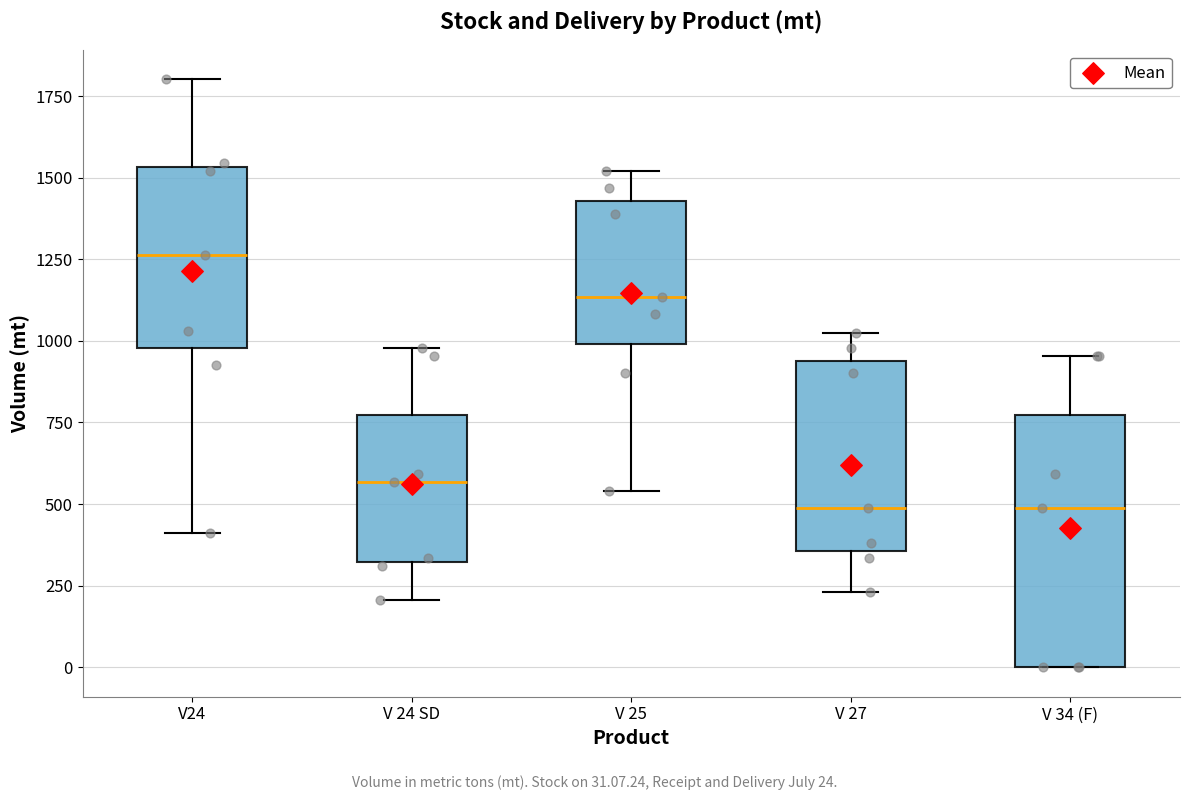

Reading left to right, transcribe this box plot: for each box, give where its median line is, the range the box spans, and where its two whiskers end, as read against the y-axis. The values are not printed on the chart, so give them approximately, as read against the axis.

V24: median 1250, box 1000 to 1550, whiskers 400 to 1800
V 24 SD: median 550, box 300 to 750, whiskers 200 to 1000
V 25: median 1150, box 1000 to 1450, whiskers 550 to 1500
V 27: median 500, box 350 to 950, whiskers 250 to 1000
V 34 (F): median 500, box 0 to 750, whiskers 0 to 950